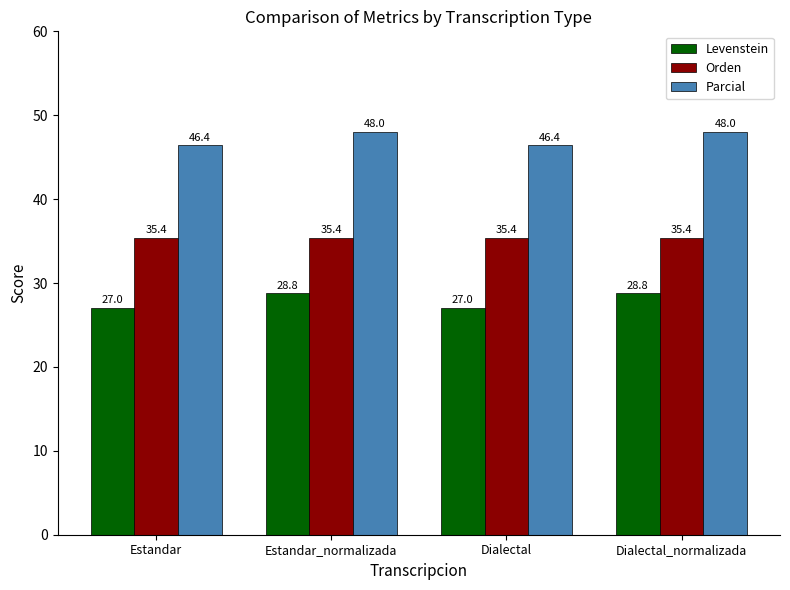

Is it true that Orden equals 23.2 at Estandar?

False